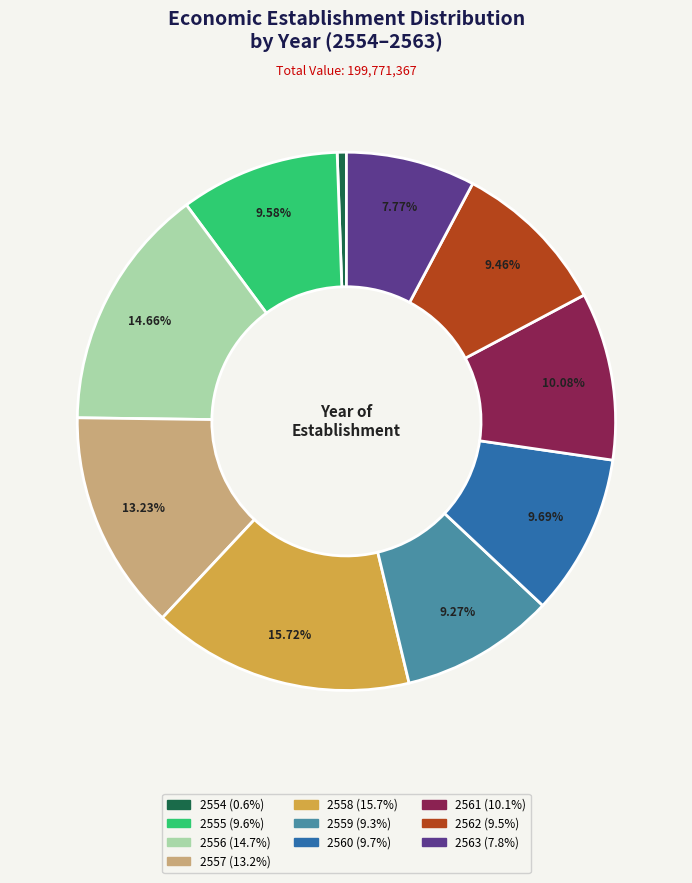

Does 2560 account for over 50% of the chart?

No